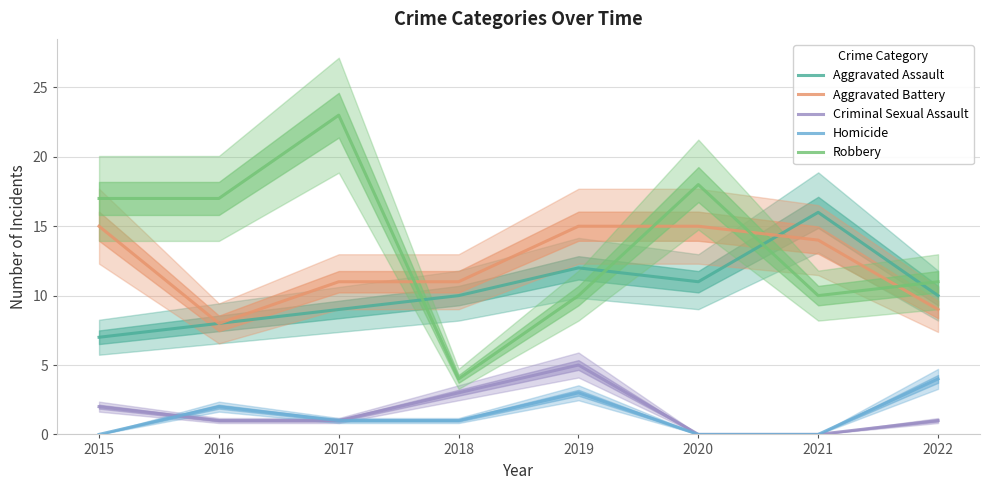

Reading right to left, extract all data points from this chart.

Aggravated Assault: 2022=10	2021=16	2020=11	2019=12	2018=10	2017=9	2016=8	2015=7
Aggravated Battery: 2022=9	2021=14	2020=15	2019=15	2018=11	2017=11	2016=8	2015=15
Criminal Sexual Assault: 2022=1	2021=0	2020=0	2019=5	2018=3	2017=1	2016=1	2015=2
Homicide: 2022=4	2021=0	2020=0	2019=3	2018=1	2017=1	2016=2	2015=0
Robbery: 2022=11	2021=10	2020=18	2019=10	2018=4	2017=23	2016=17	2015=17